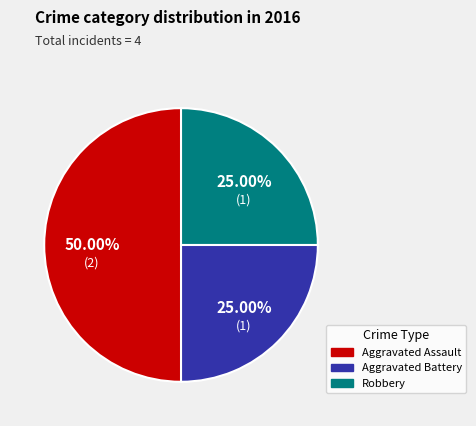

Count the number of slices in the pie.

3